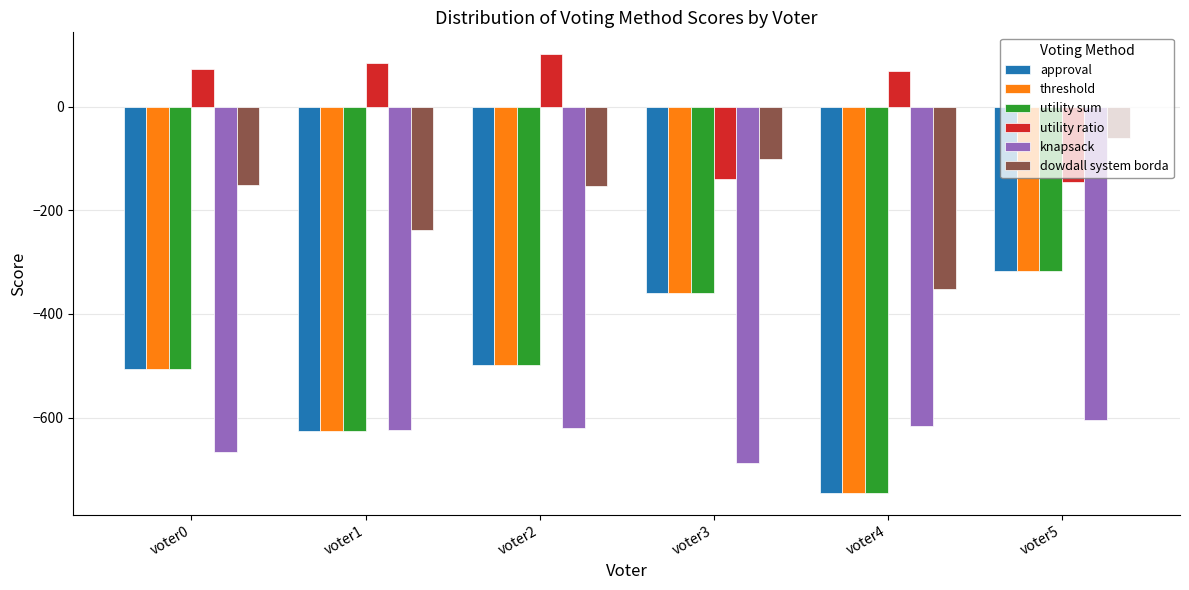

How many bars are there in total?

36